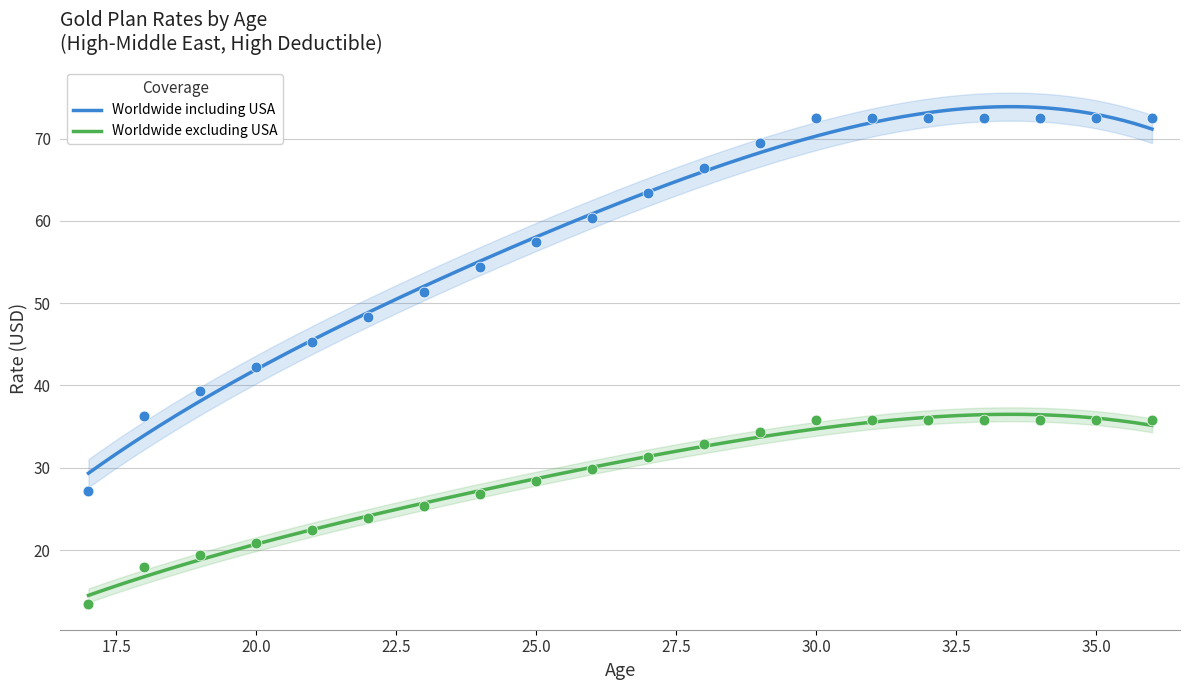

What are all the series names shown in the legend?

Worldwide including USA, Worldwide excluding USA